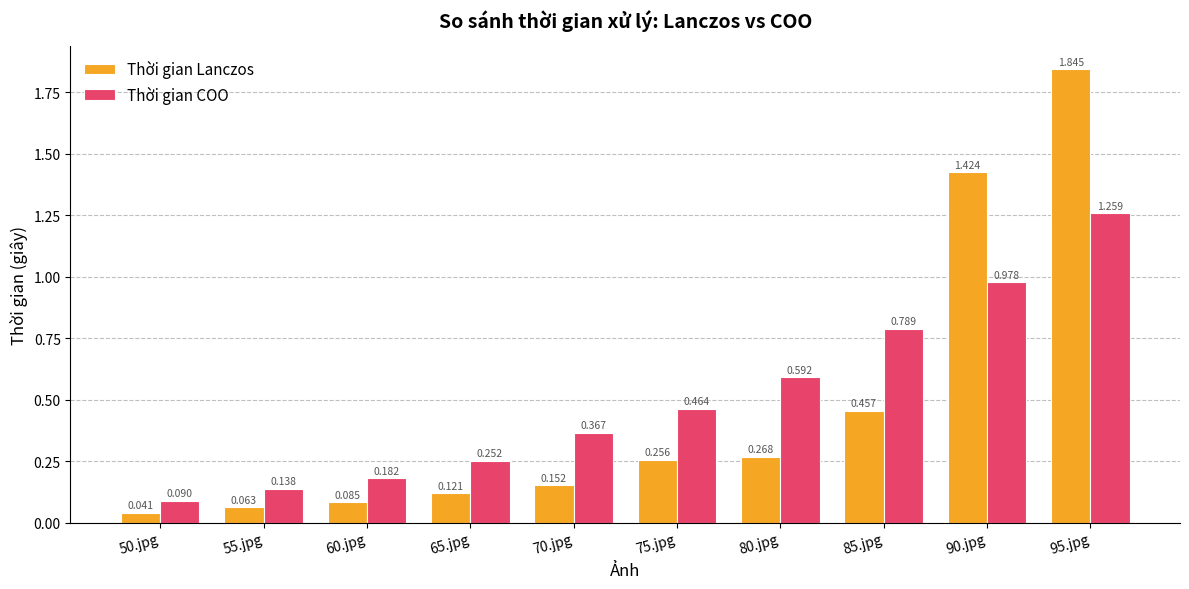

Which series has the largest total across all categories?

Thời gian COO